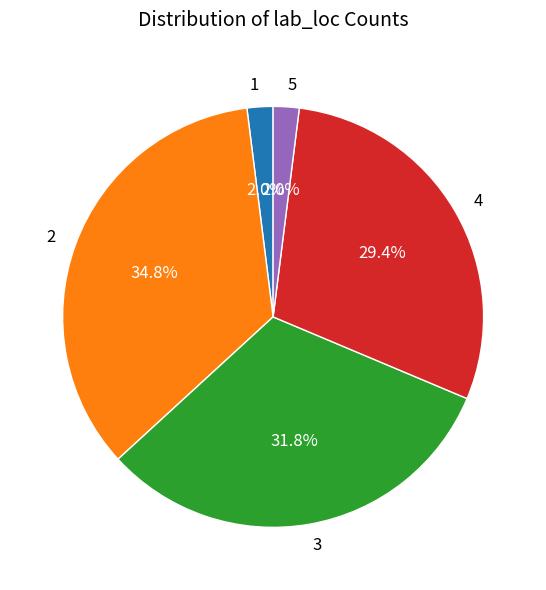

To the nearest percent, what is the difference between the largest and smallest slice percentages?

33%